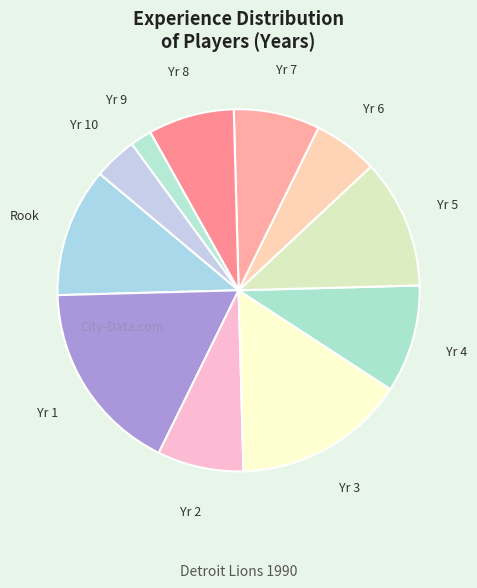

Between Yr 10 and Yr 3, which is larger?

Yr 3